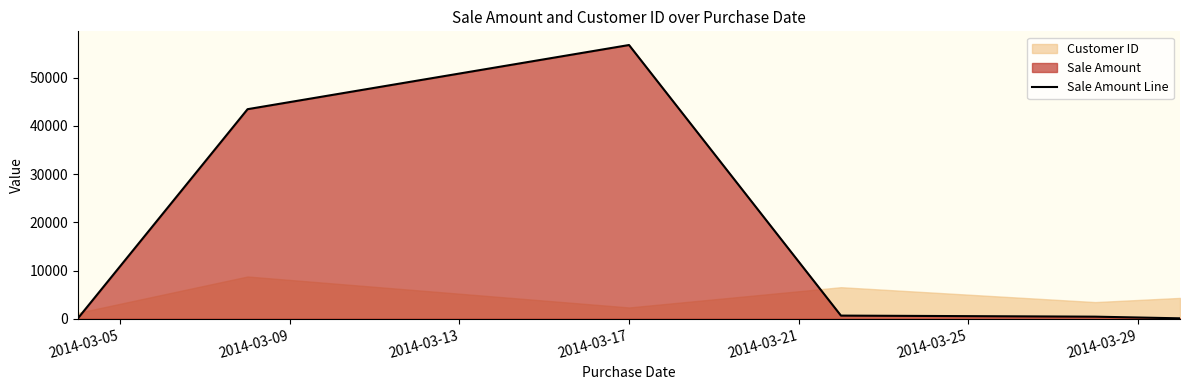

True or false: the data shows 205 at 2014-03-05.

False